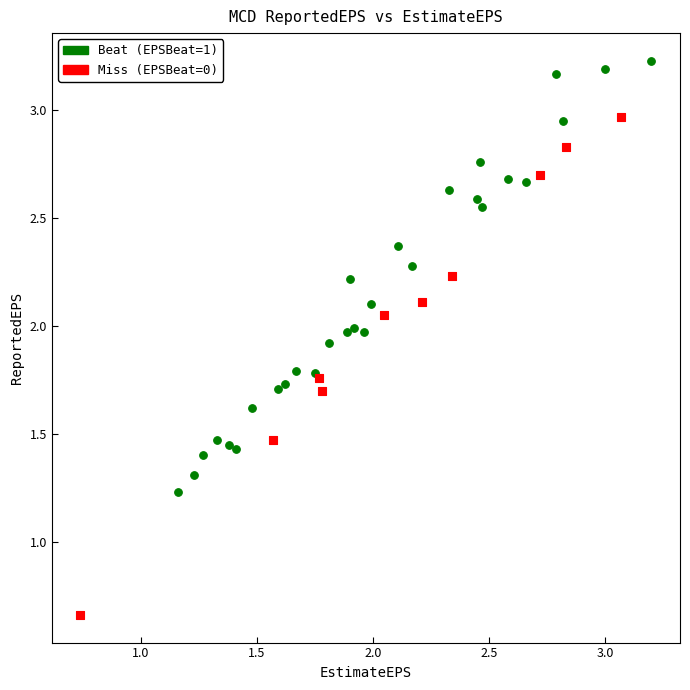

Which series has the largest Y range (max minus min)?

Miss (EPSBeat=0)